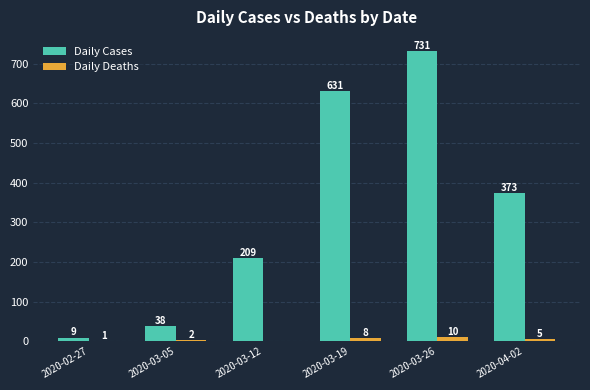

Reading left to right, extract all data points from this chart.

Daily Cases: 2020-02-27=9	2020-03-05=38	2020-03-12=209	2020-03-19=631	2020-03-26=731	2020-04-02=373
Daily Deaths: 2020-02-27=1	2020-03-05=2	2020-03-12=0	2020-03-19=8	2020-03-26=10	2020-04-02=5